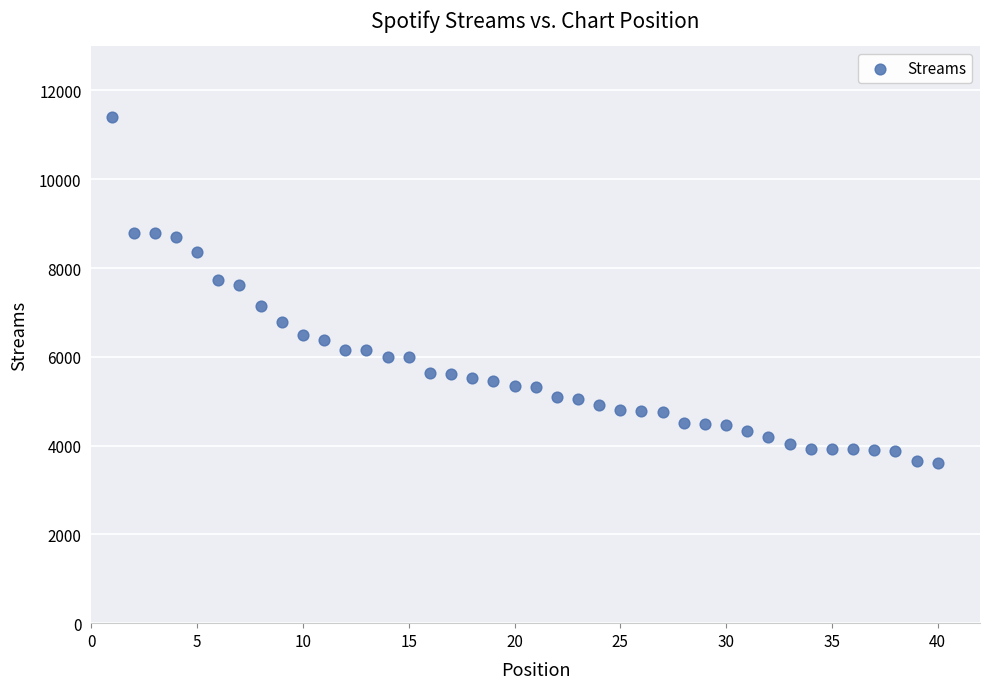

What is the range of Y values (max minus min)?

7787